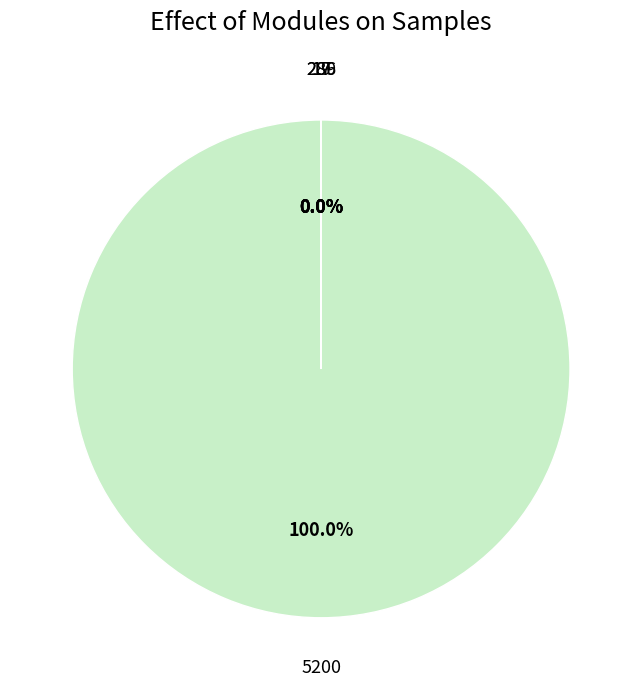

What is the majority slice?

5200